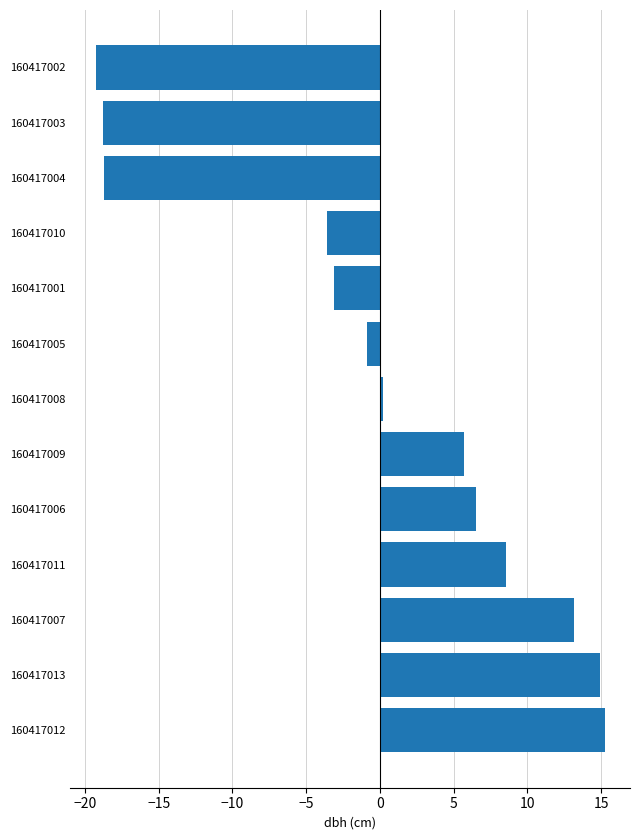

The chart shows a value of 7.3 at 160417007. True or false?

False